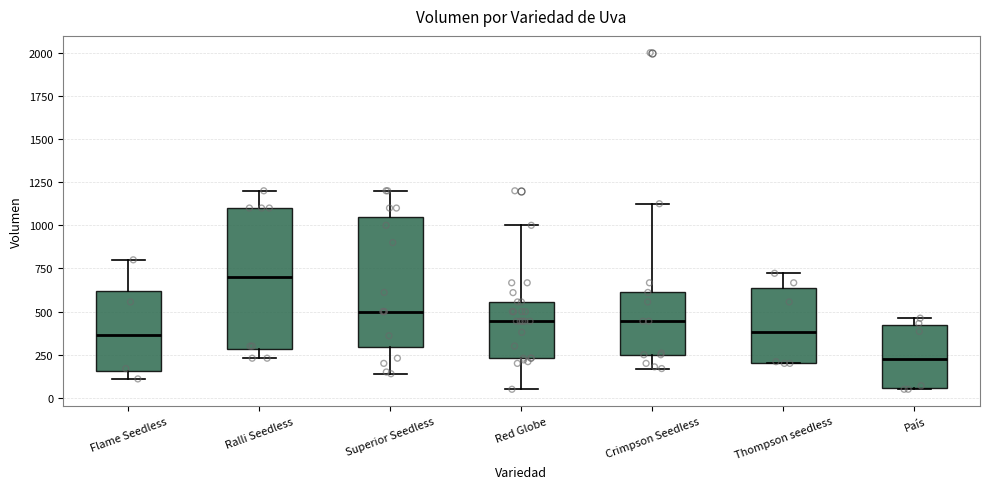

Reading left to right, read every box against the y-axis: the position of its median line, the range the box covers, and the ends of its whiskers. The values are not printed on the chart, so give them approximately, as read against the axis.

Flame Seedless: median 350, box 150 to 600, whiskers 100 to 800
Ralli Seedless: median 700, box 300 to 1100, whiskers 250 to 1200
Superior Seedless: median 500, box 300 to 1050, whiskers 150 to 1200
Red Globe: median 450, box 250 to 550, whiskers 50 to 1000
Crimpson Seedless: median 450, box 250 to 600, whiskers 150 to 1150
Thompson seedless: median 400, box 200 to 650, whiskers 200 to 700
País: median 250, box 50 to 400, whiskers 50 to 450